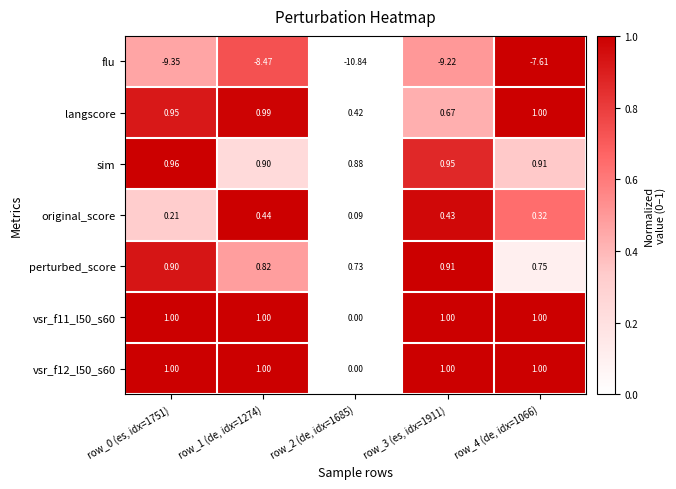

Is the value of vsr_f11_l50_s60 at row_4 (de, idx=1066) greater than the value of sim at row_1 (de, idx=1274)?

Yes